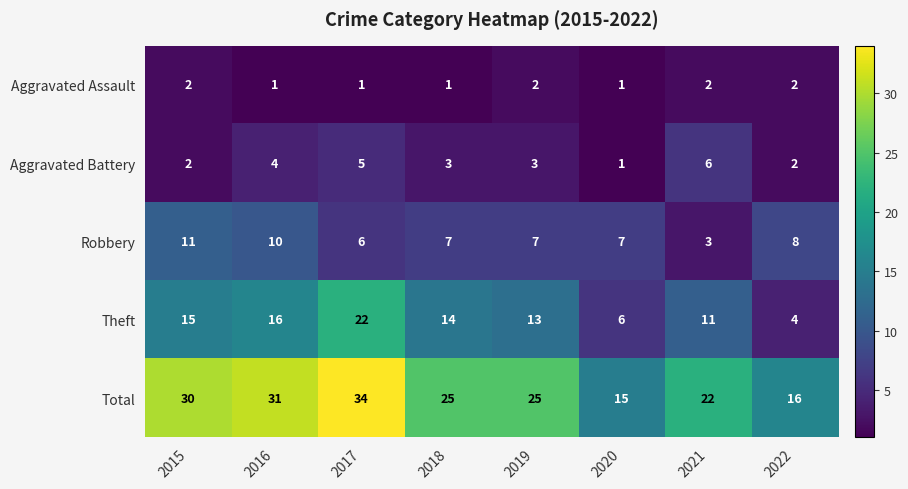

Which series has the widest spread of values?

Total